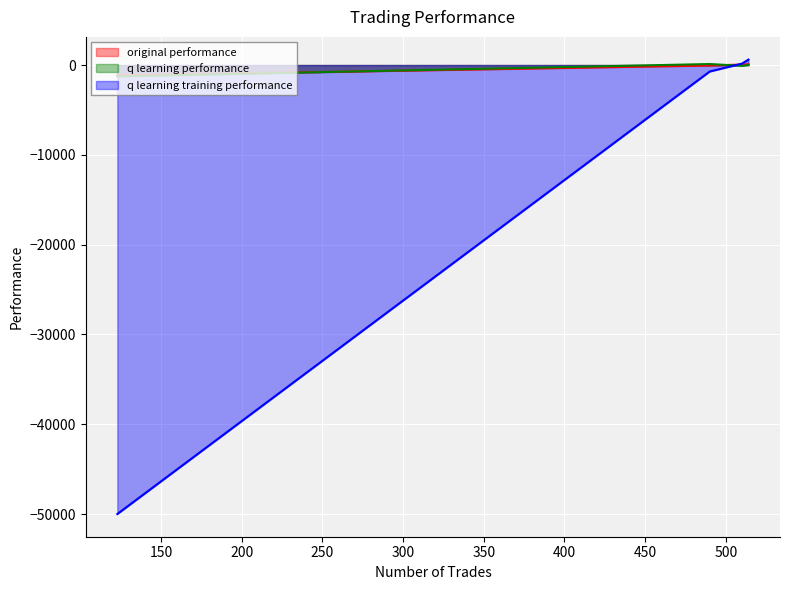

The value of original performance at 514 is 148.5. True or false?

False